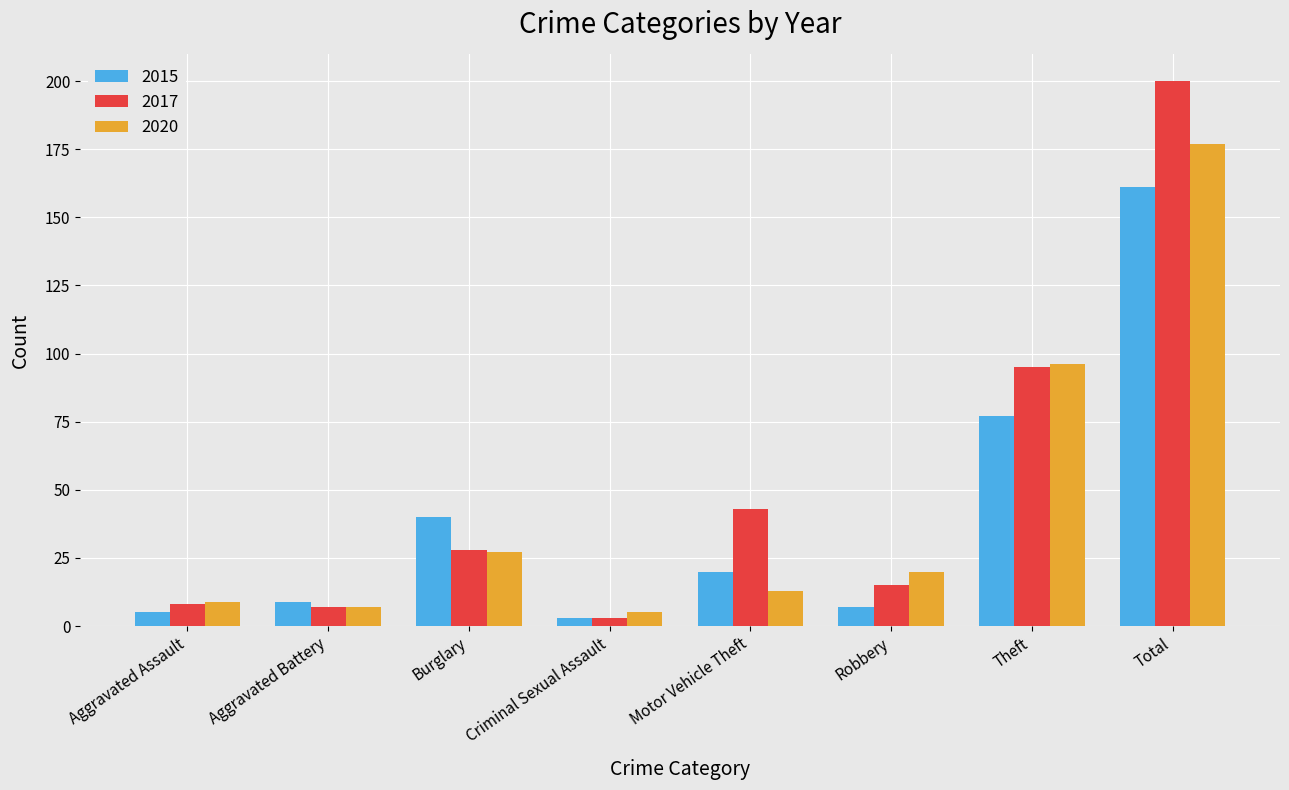

At which label does 2020 reach its peak?

Total